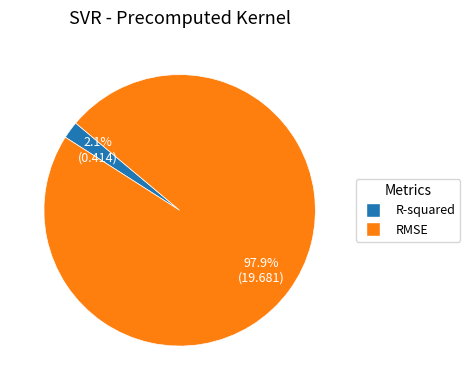

To the nearest percent, what is the difference between the RMSE and R-squared slice percentages?

96%